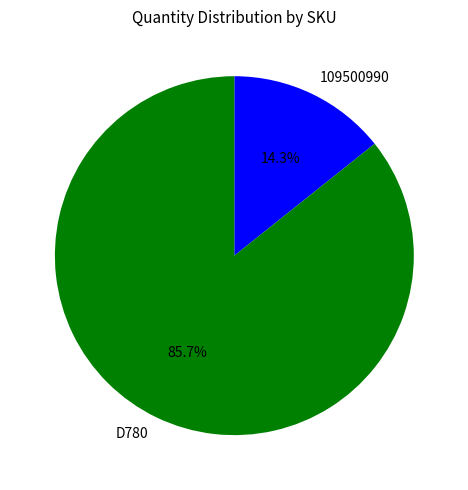

How much of the chart is everything except D780?

14.3%